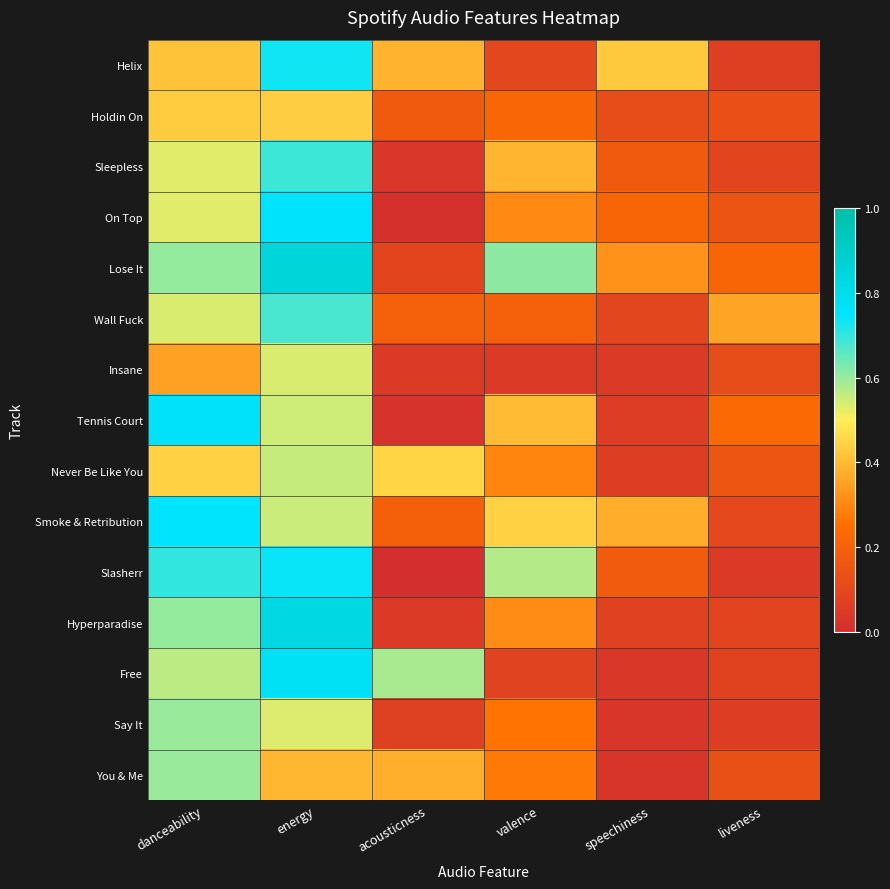

Which category has the lowest value across all series?

acousticness